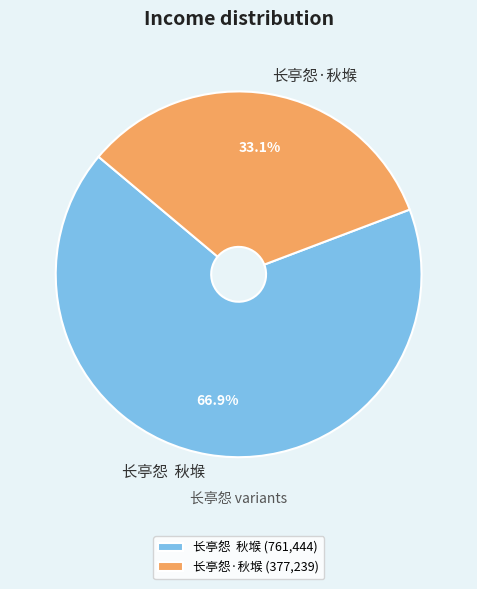

Count the number of slices in the pie.

2